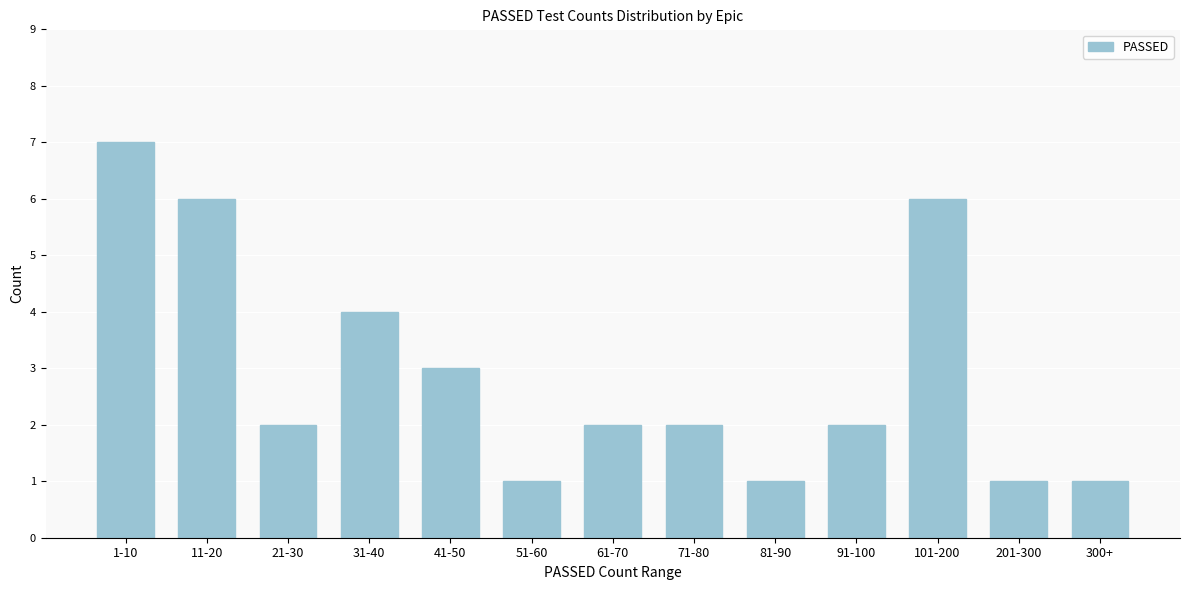

Reading left to right, list all the values displayed in this chart.

7	6	2	4	3	1	2	2	1	2	6	1	1